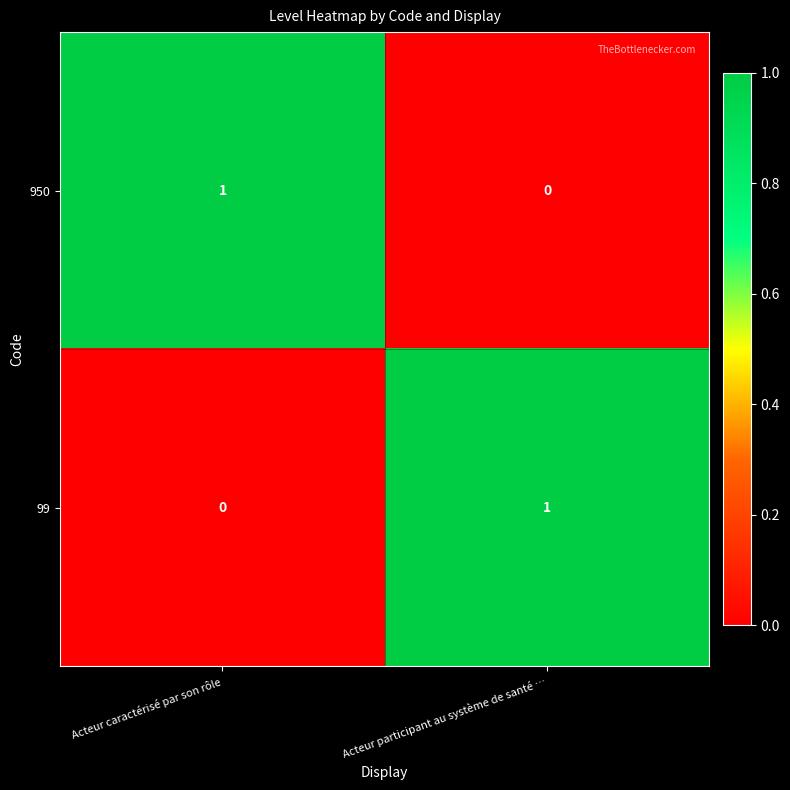

Rank the series at Acteur participant au système de santé … from lowest to highest value.

950, 99